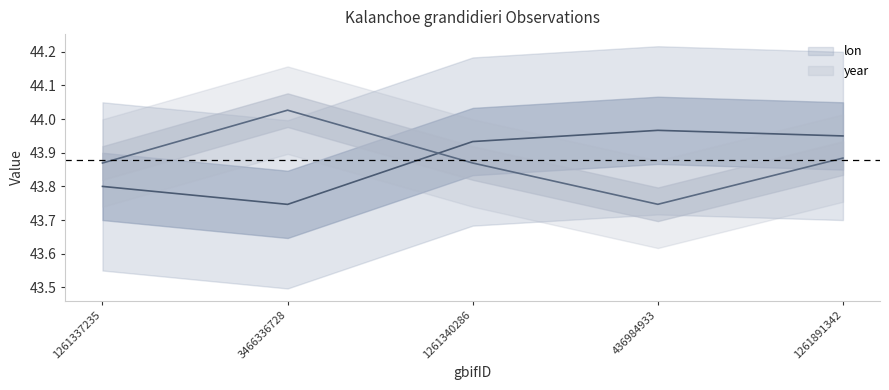

What position from the left is 1261891342?

5